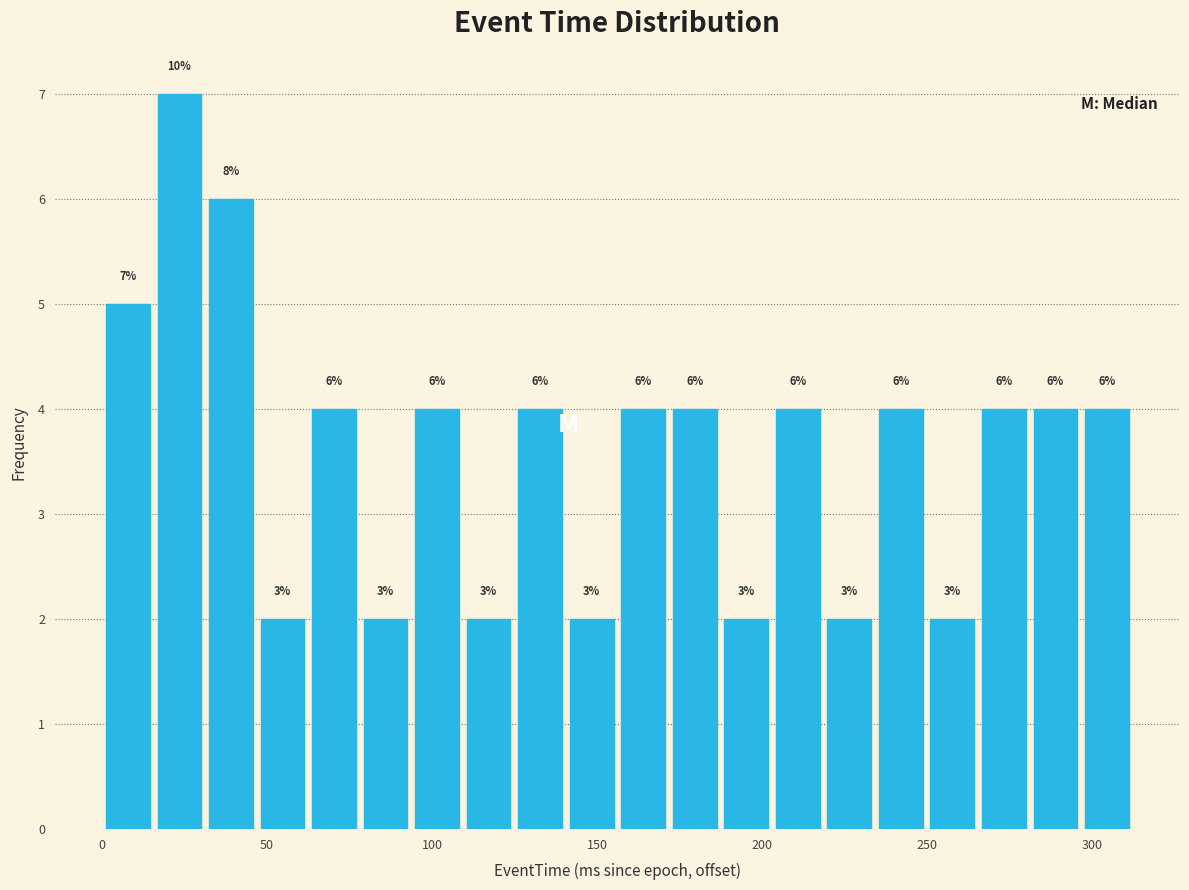

Around what value on the x-axis is the tallest bar? Give the approximate position of its centre, as read against the axis.

25